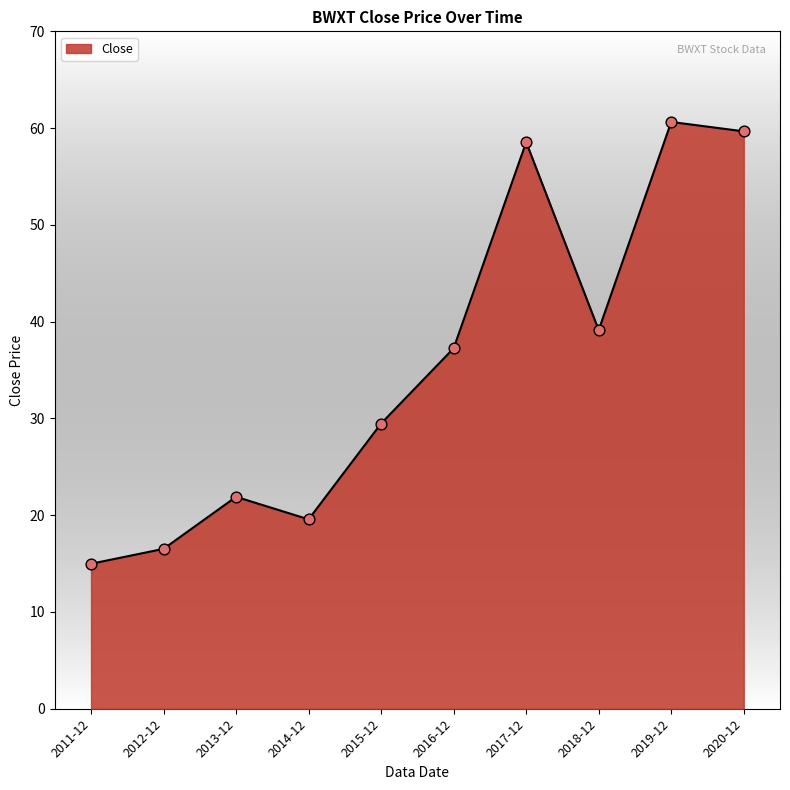

What is the change in value from 2014-12 to 2018-12?

+19.6